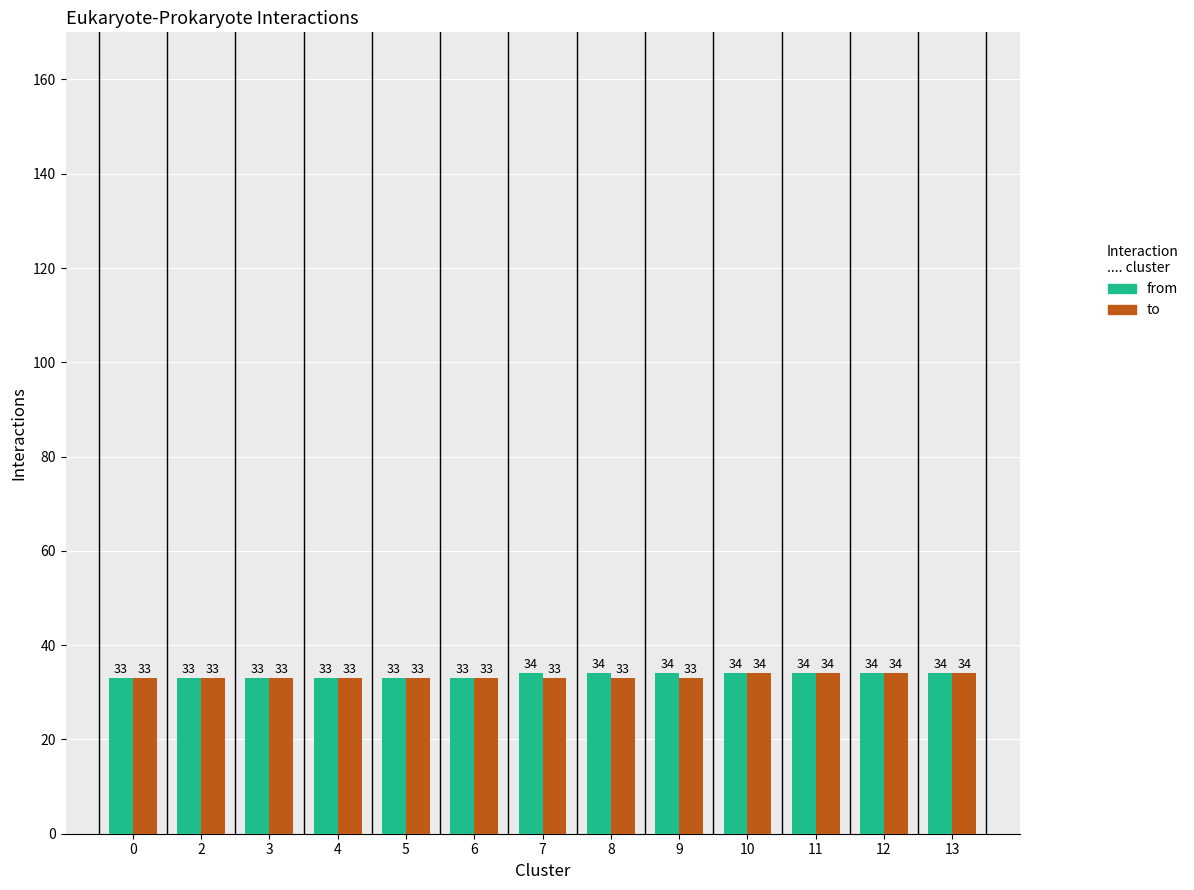

List the series in order of their overall mean, highest first.

from, to